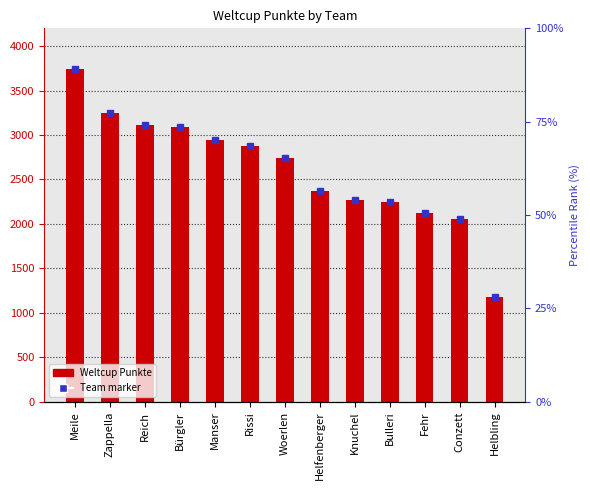

The value of Weltcup Punkte at Manser is 4725. True or false?

False